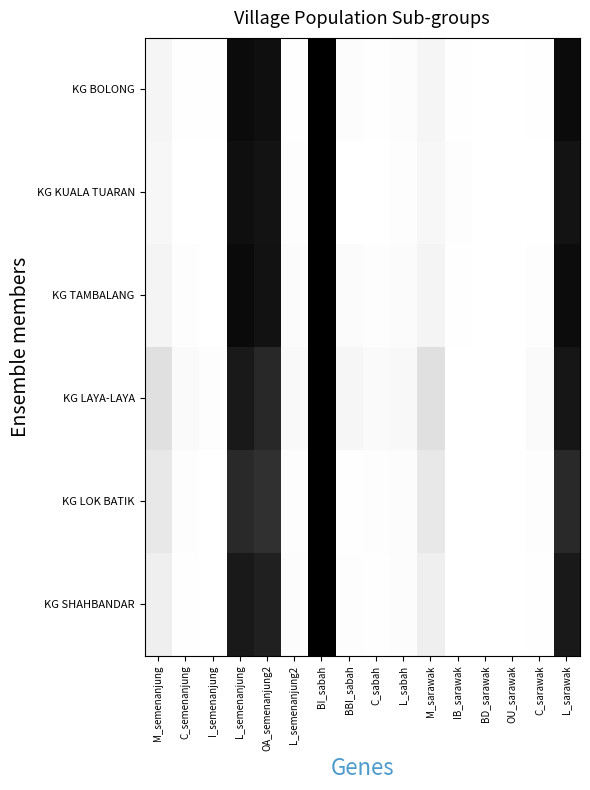

Which series changed the most between BI_sabah and IB_sarawak?

KG LAYA-LAYA